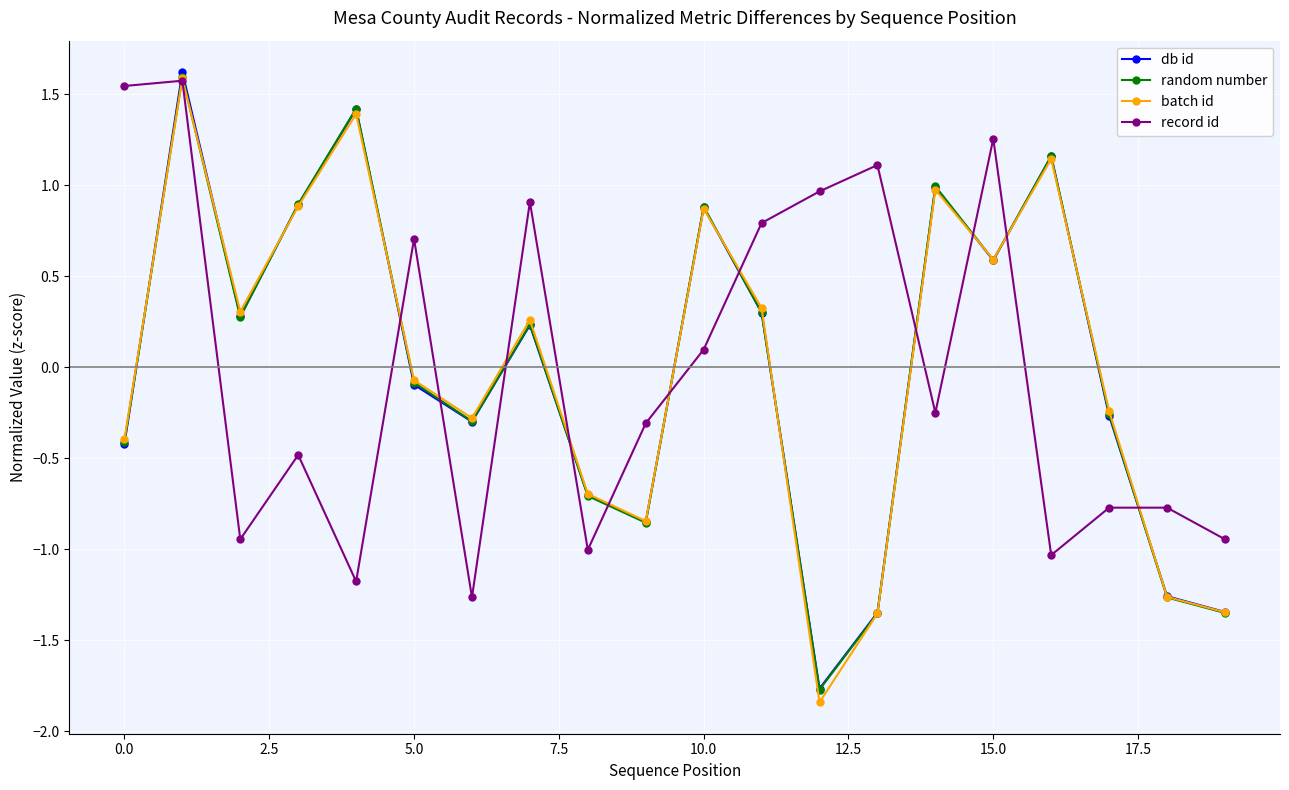

True or false: db id and record id cross at least once.

True